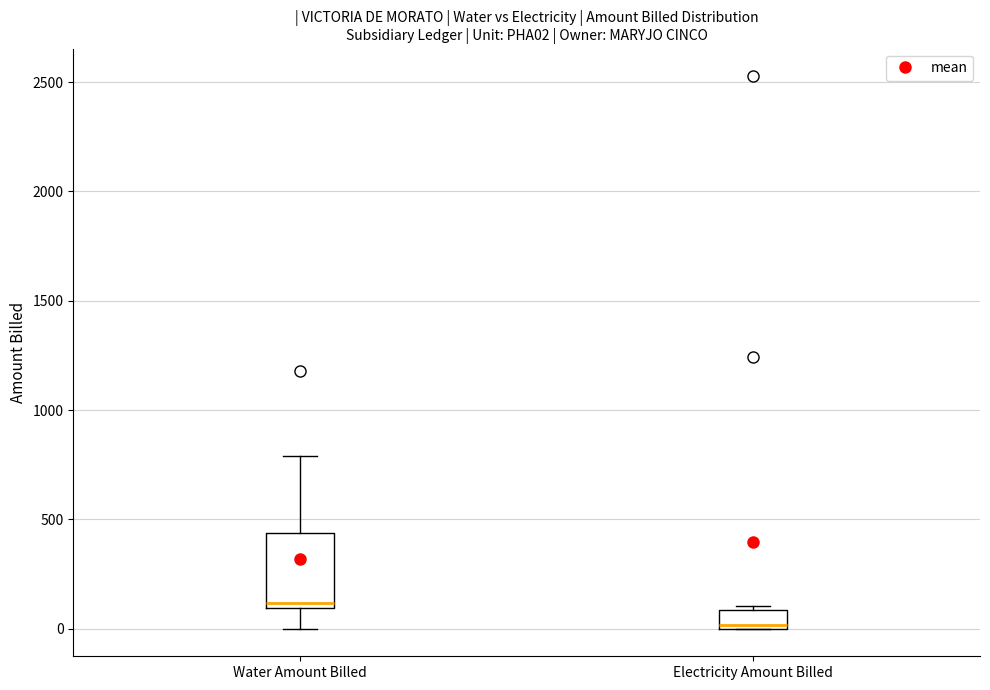

Comparing the boxes themselves (not the whiskers), which one is the tallest?

Water Amount Billed